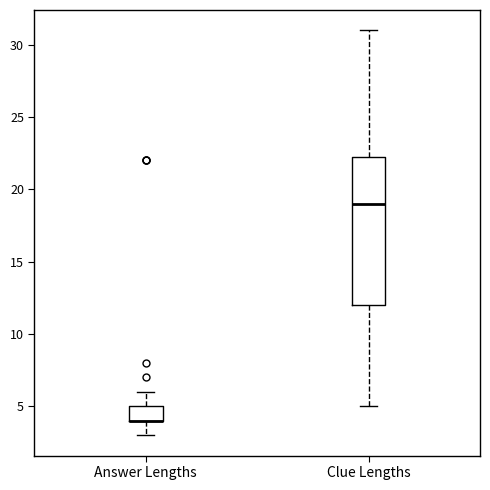

Which box is the tallest, from its lower edge to its upper edge?

Clue Lengths